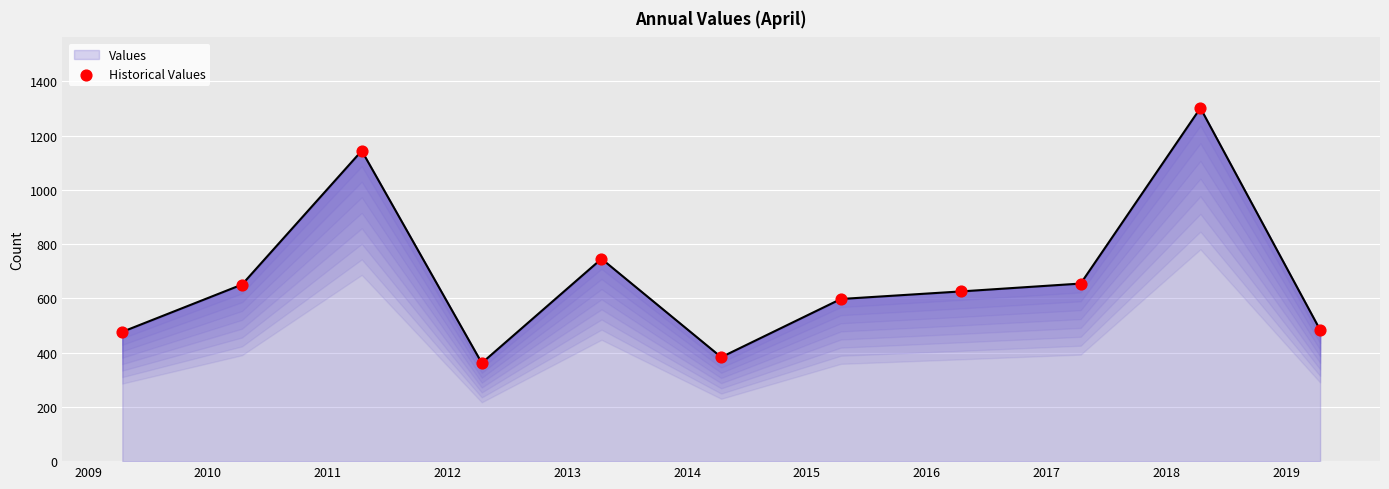

Approximately how many times larger is the value at 2010 compared to 2017?

0.9